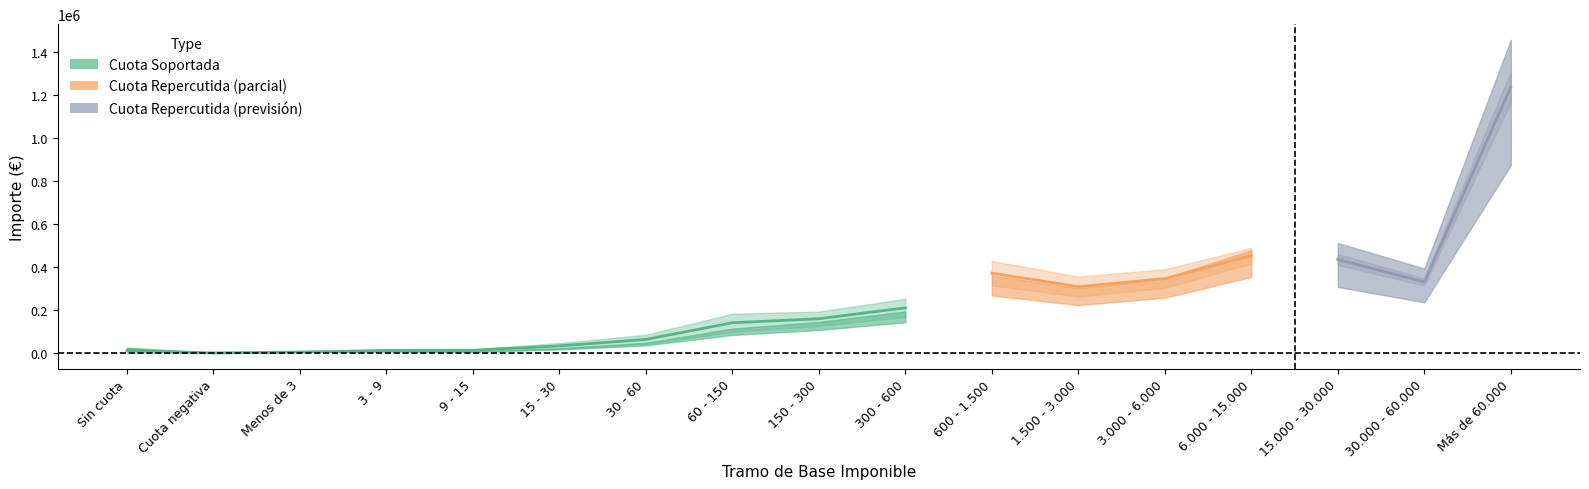

How many categories are shown in the chart?

17